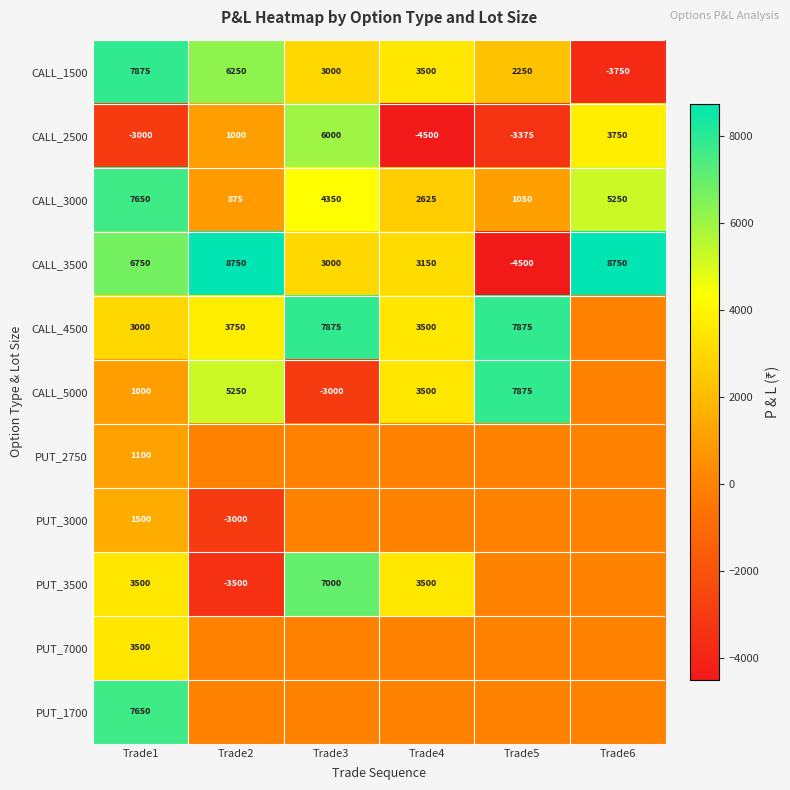

True or false: CALL_2500 has a value of -3375 at Trade5.

True